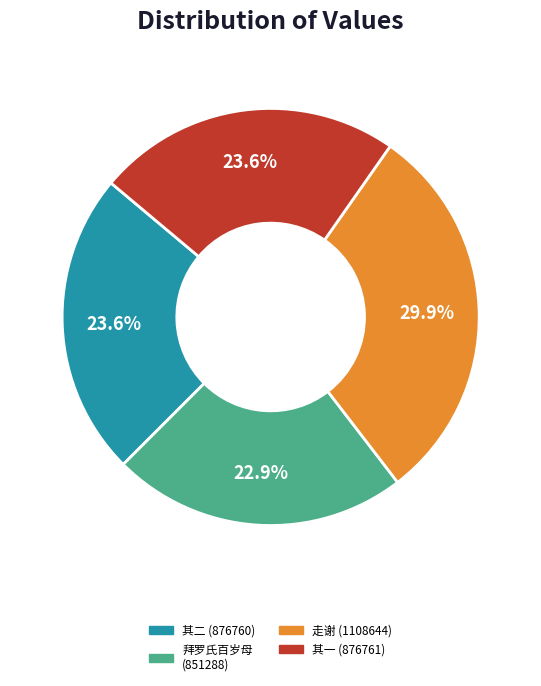

Is there any slice that represents more than half of the pie?

No